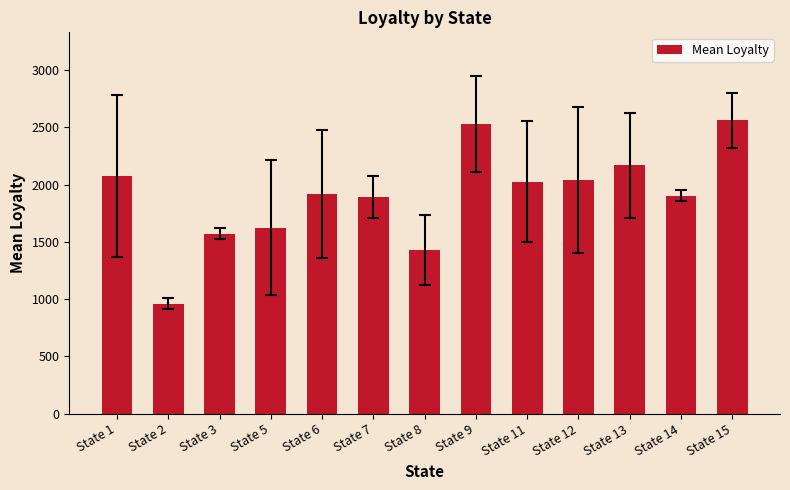

Count the number of categories in the chart.

13